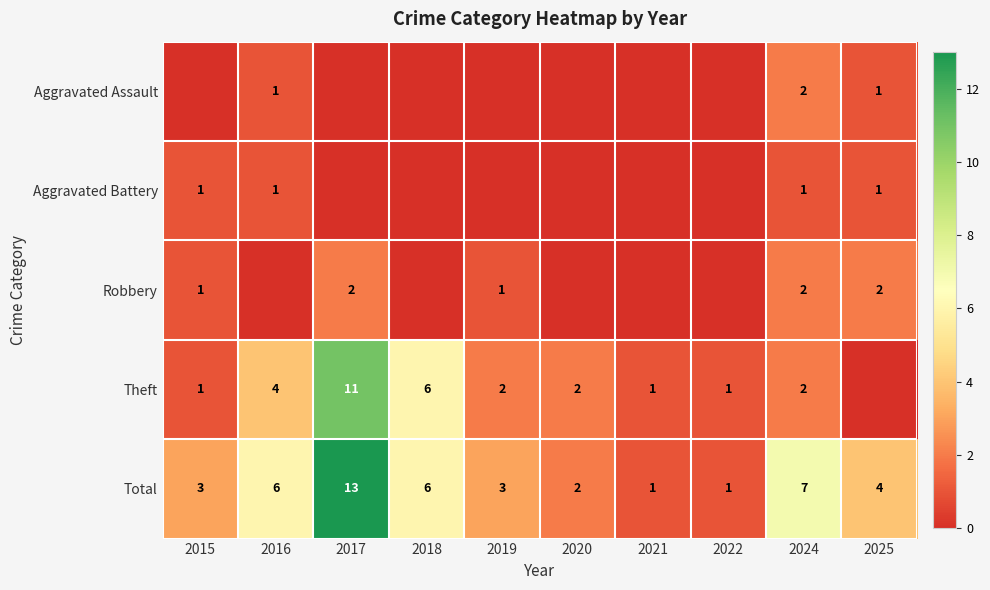

At which category is the sum across all series the highest?

2017